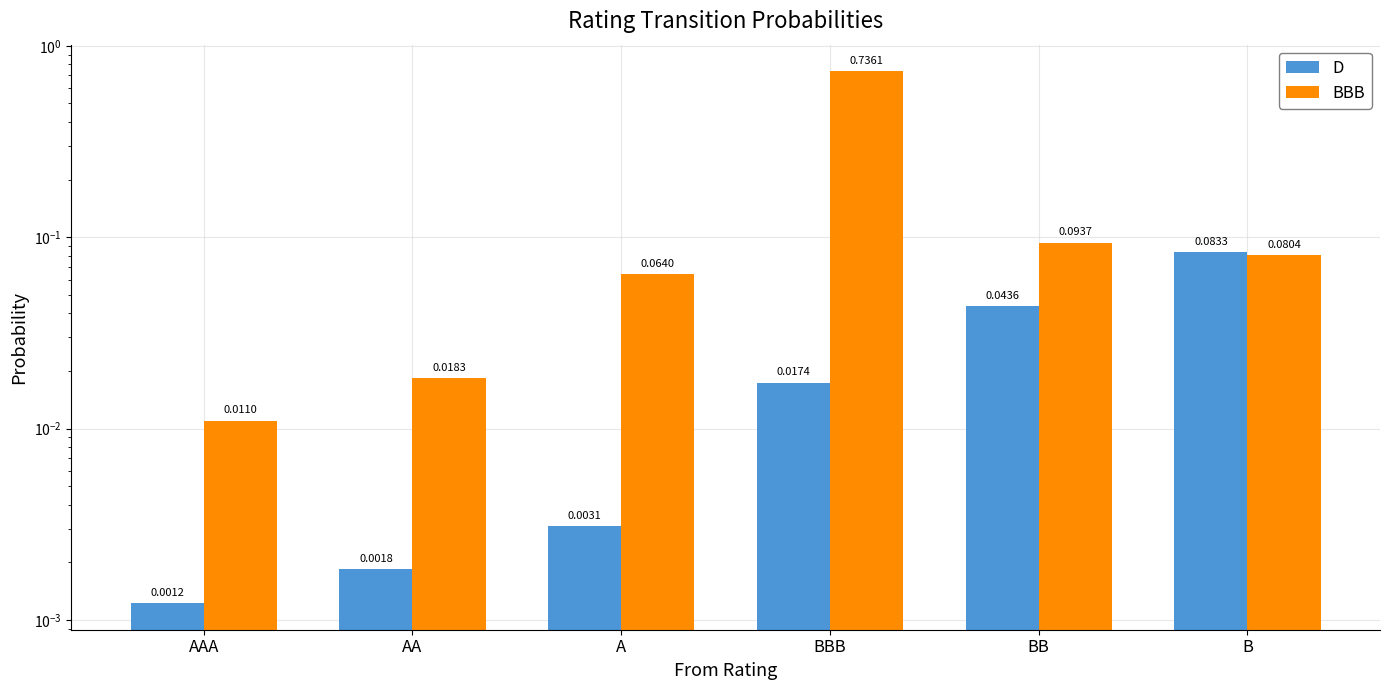

Rank the categories by BBB value from highest to lowest.

BBB, BB, B, A, AA, AAA